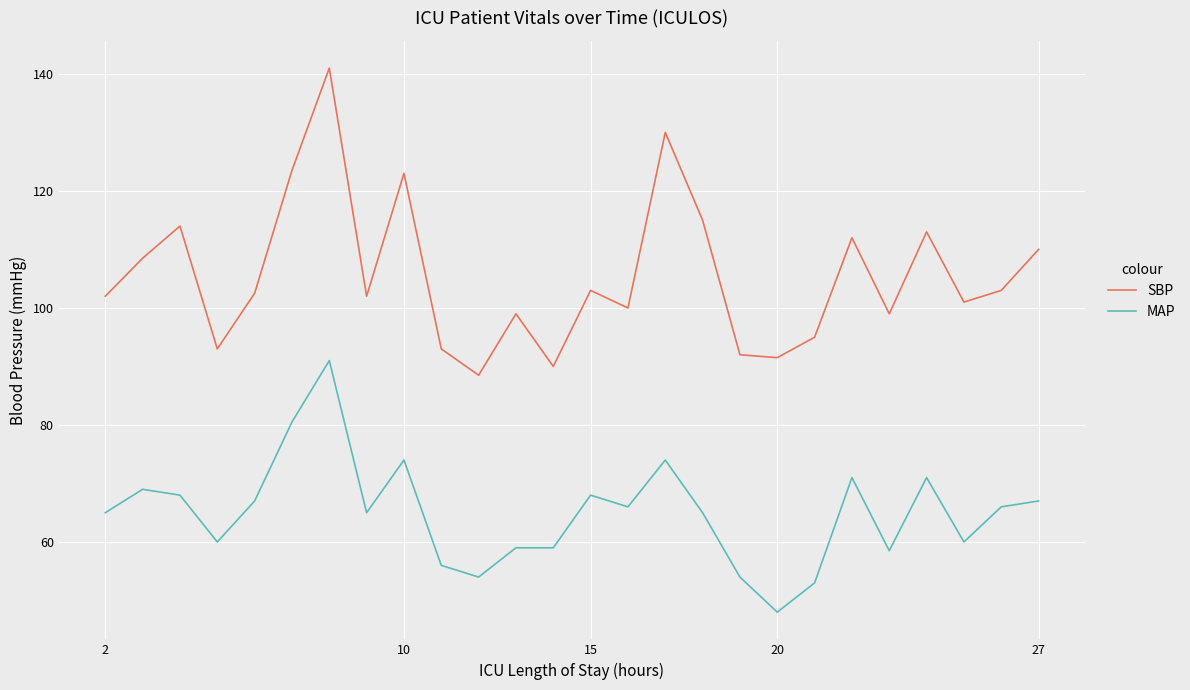

Rank the series by their maximum value, from highest to lowest.

SBP, MAP